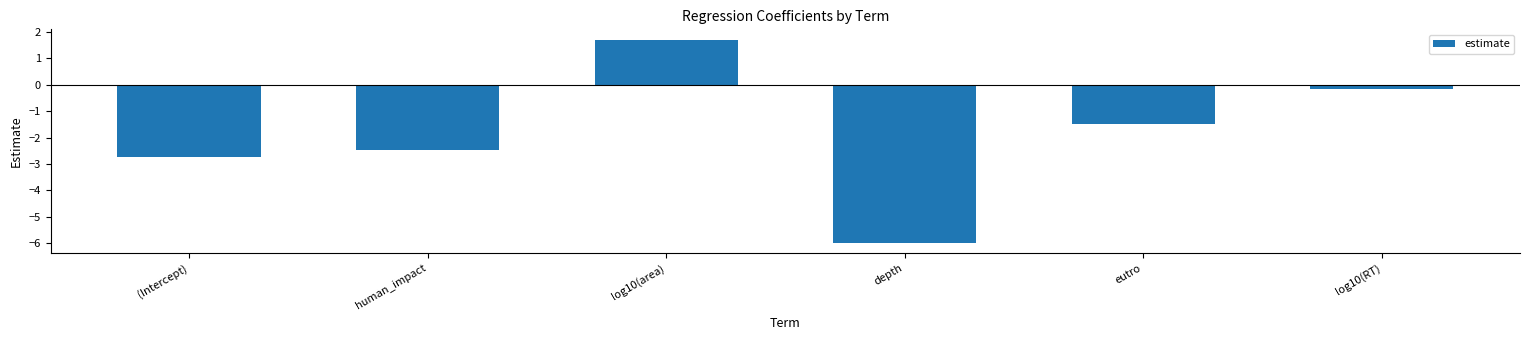

What is the value of the 6th bar from the left?

-0.2